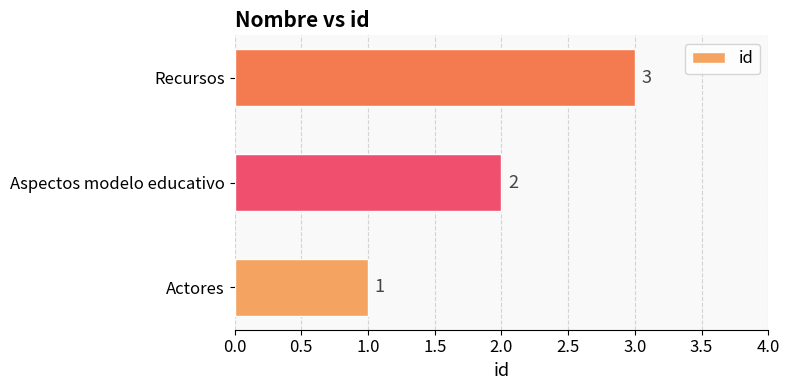

List the labels in order of value, largest first.

Recursos, Aspectos modelo educativo, Actores